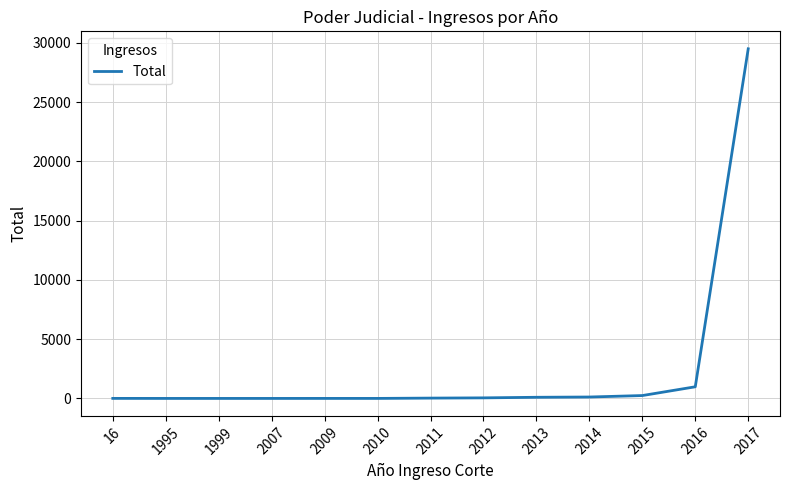

Where is the data nearest to the value 14753?

2016